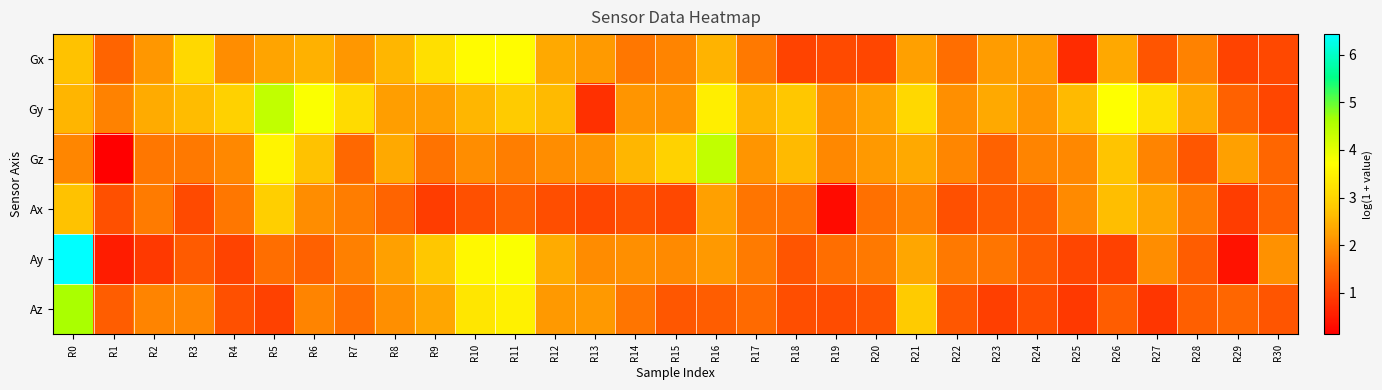

Which label corresponds to the smallest value in the chart?

R1